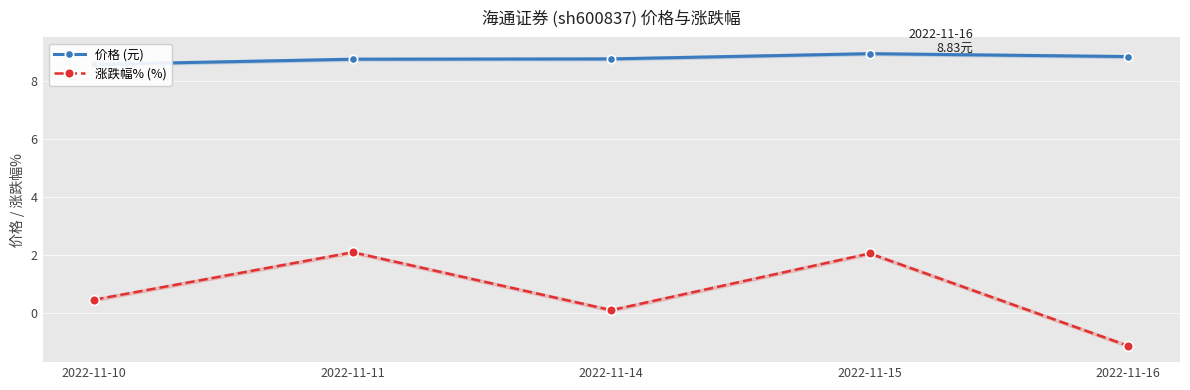

How many data points in 涨跌幅% (%) are above 0?

4